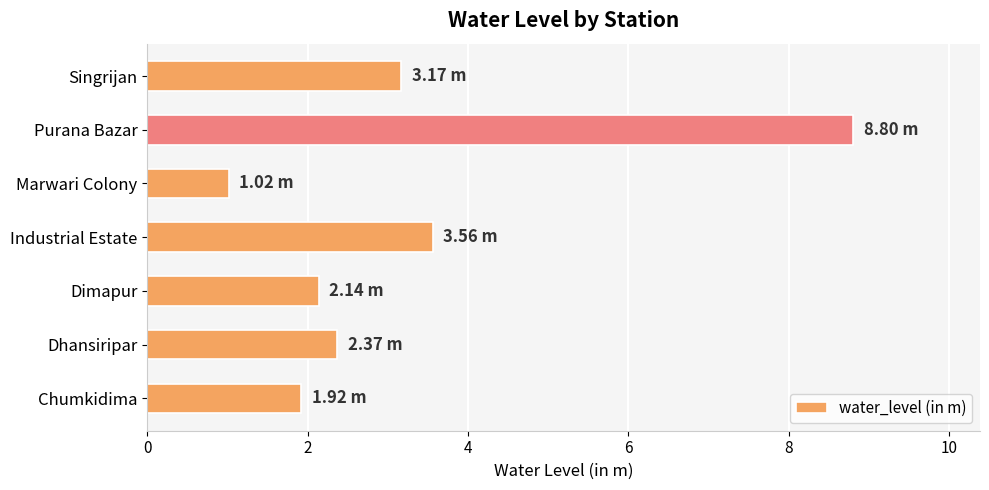

What is the sum of all values?

23.0